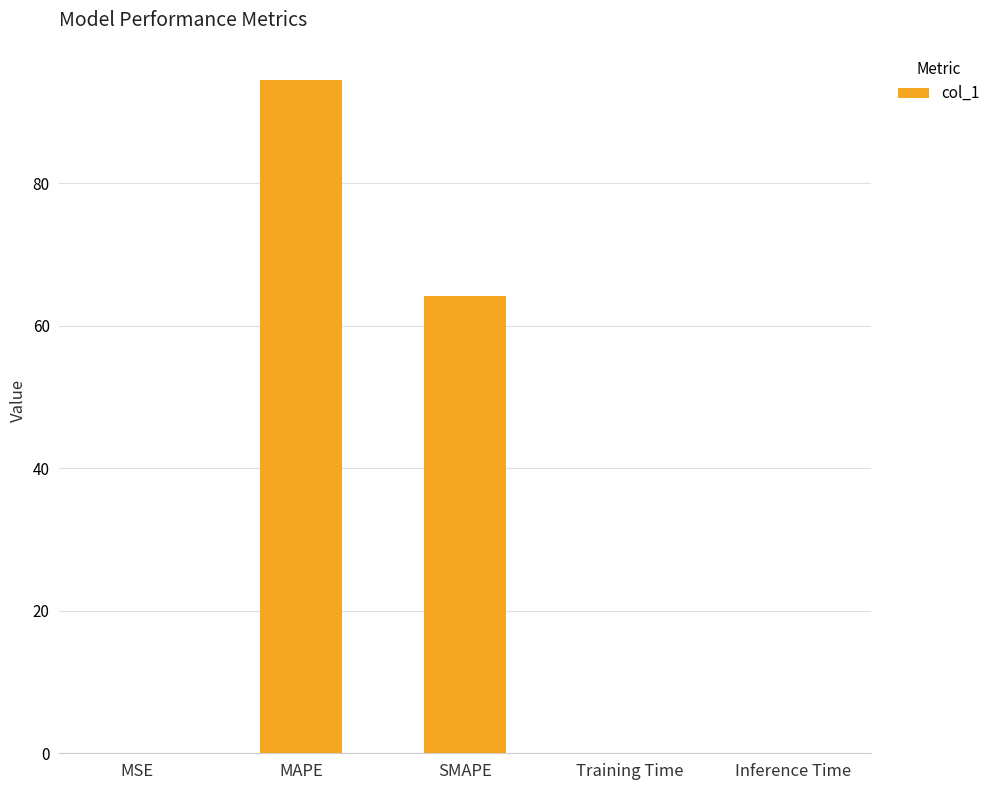

Where is the data nearest to the value 47?

SMAPE